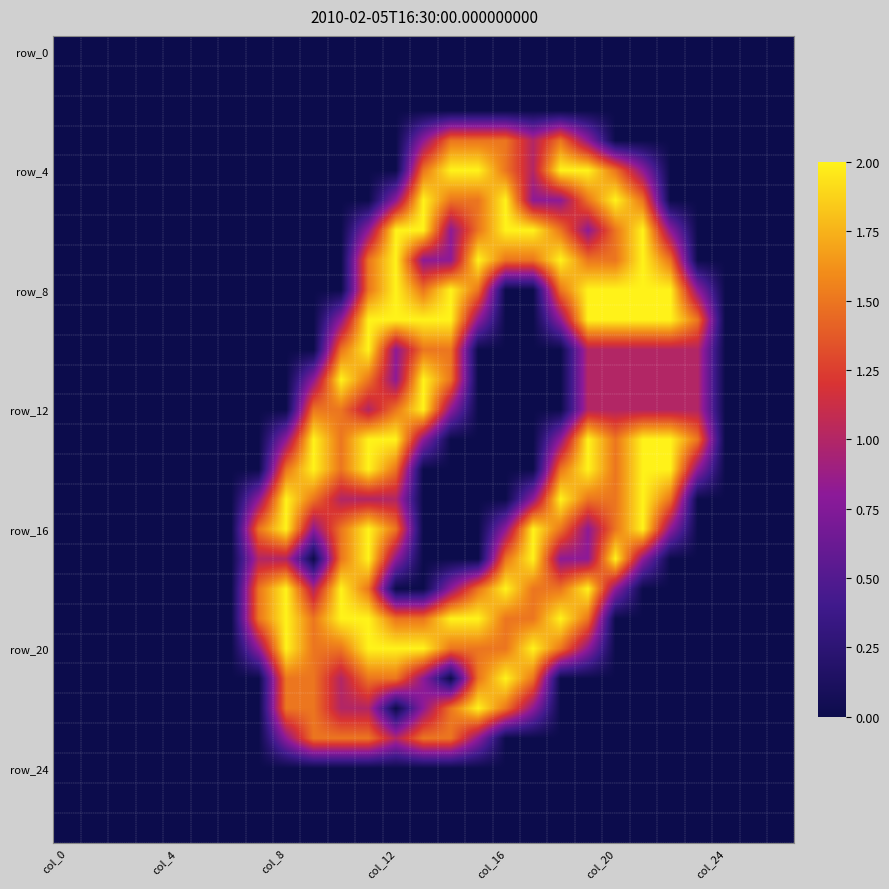

Which label corresponds to the smallest value in the chart?

col_0